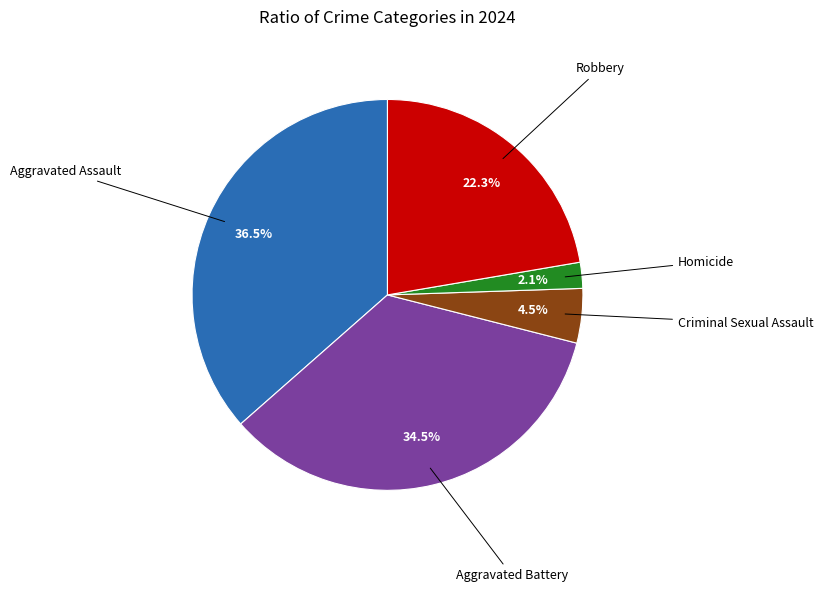

Is there a majority slice in this chart?

No